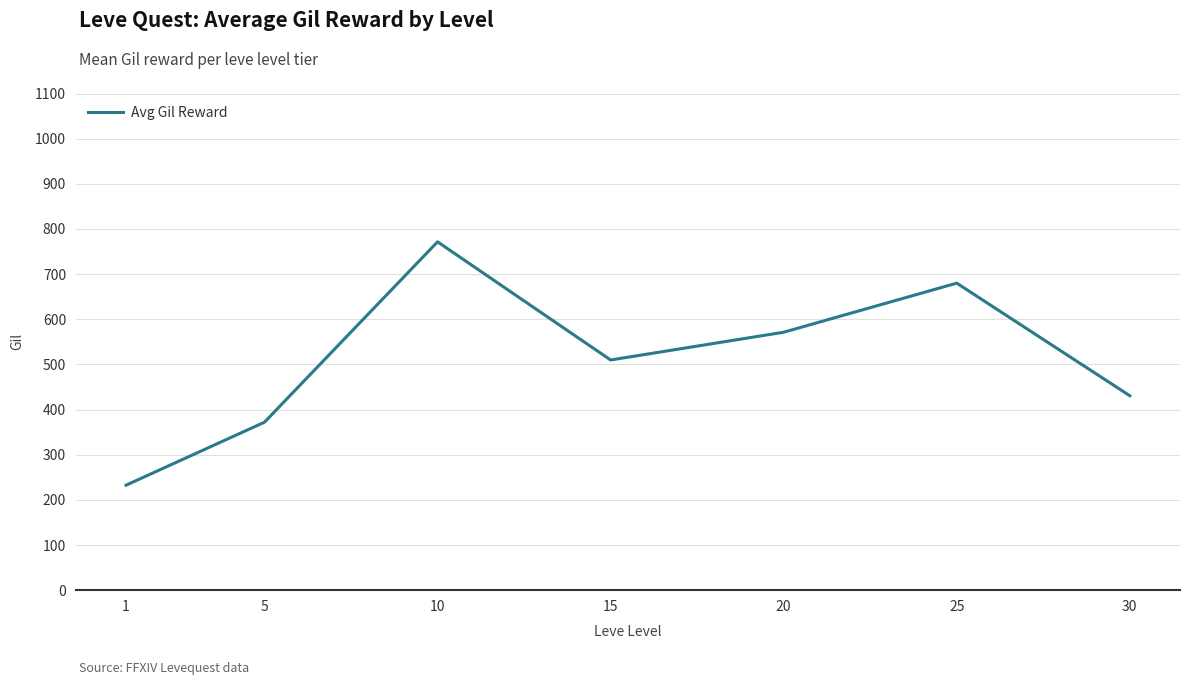

How many interior local peaks (higher than both neighbors) does the data have?

2